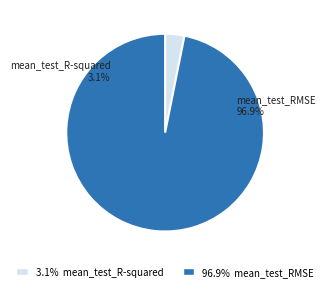

To the nearest percent, what is the combined percentage of mean_test_RMSE and mean_test_R-squared?

100%